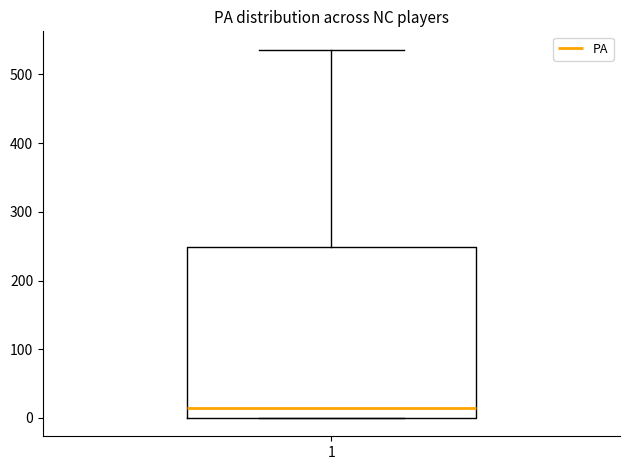

Read this box plot against the y-axis: the position of the median line, the range covered by the box, and the ends of both whiskers. The values are not printed on the chart, so give them approximately, as read against the axis.

median 10, box 0 to 250, whiskers 0 to 540